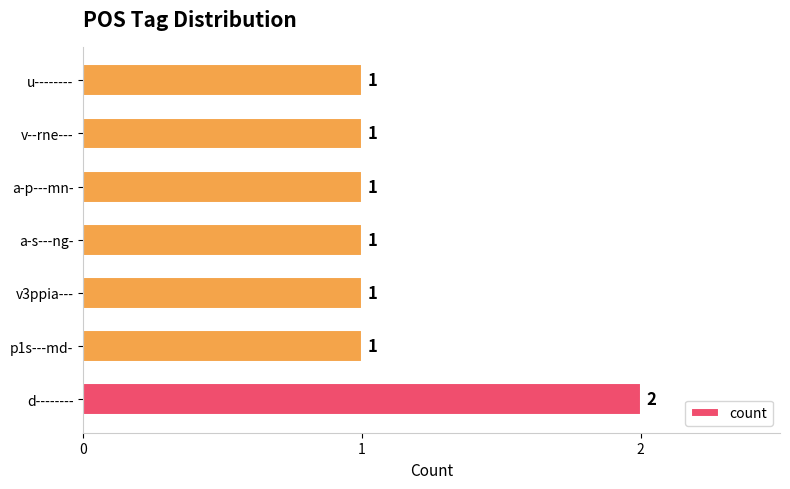

The chart shows a value of 2 at u--------. True or false?

False